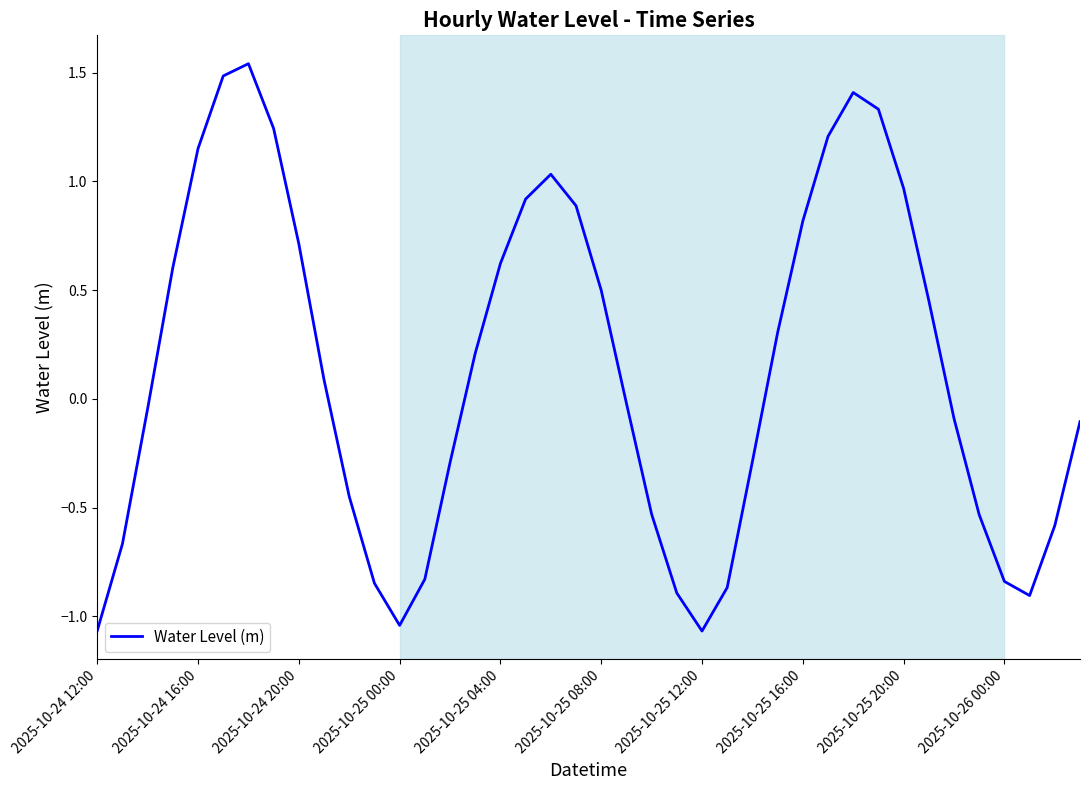

Count the number of categories in the chart.

40